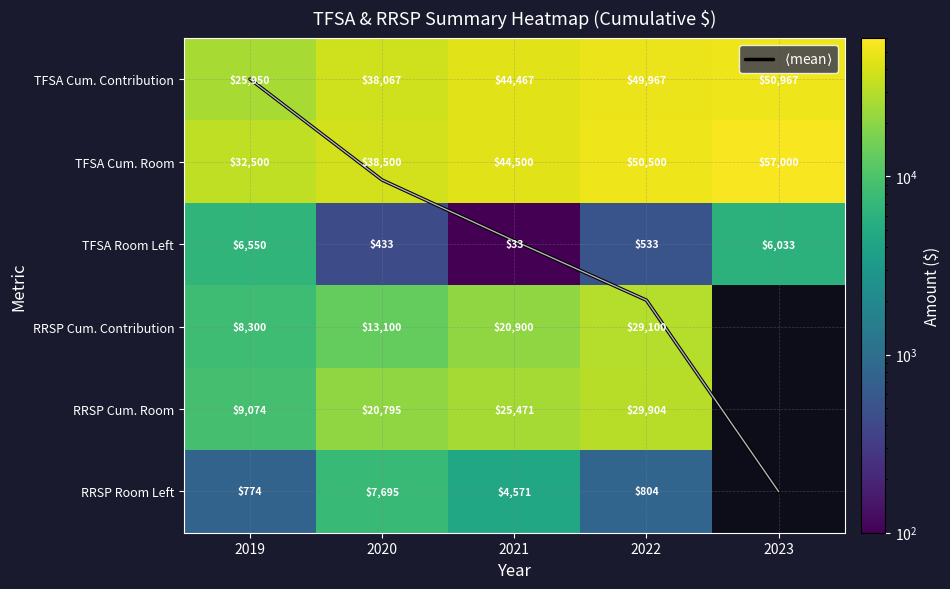

Where does the RRSP Cum. Contribution series first go above 20900?

2022